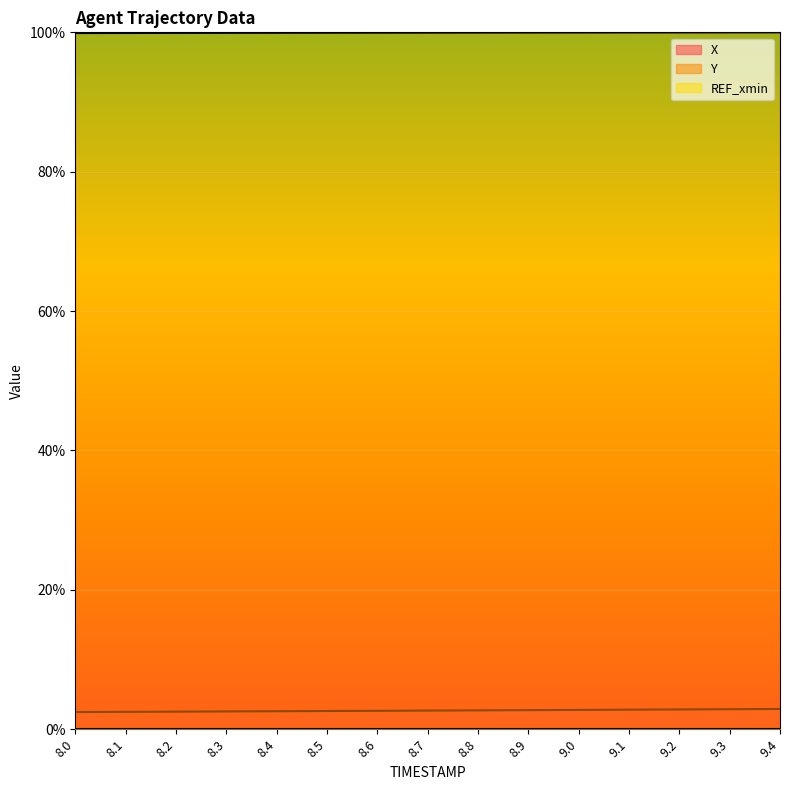

True or false: Y and X cross at least once.

False